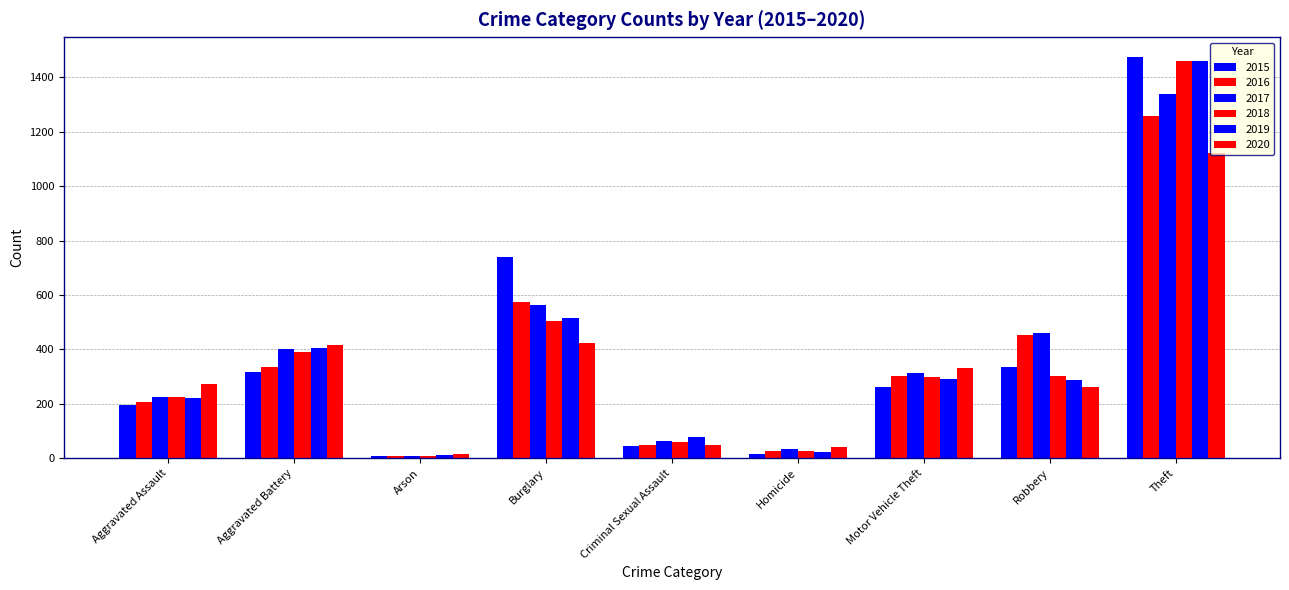

Rank the series by their maximum value, from highest to lowest.

2015, 2018, 2019, 2017, 2016, 2020